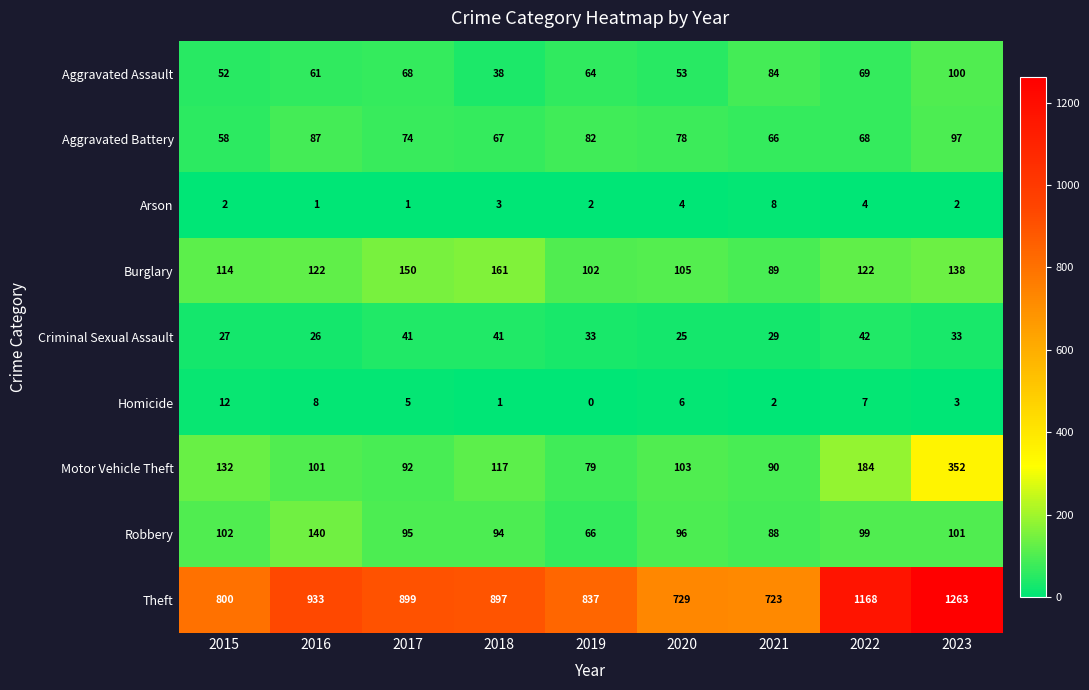

What value does the Theft series have at 2016?

933